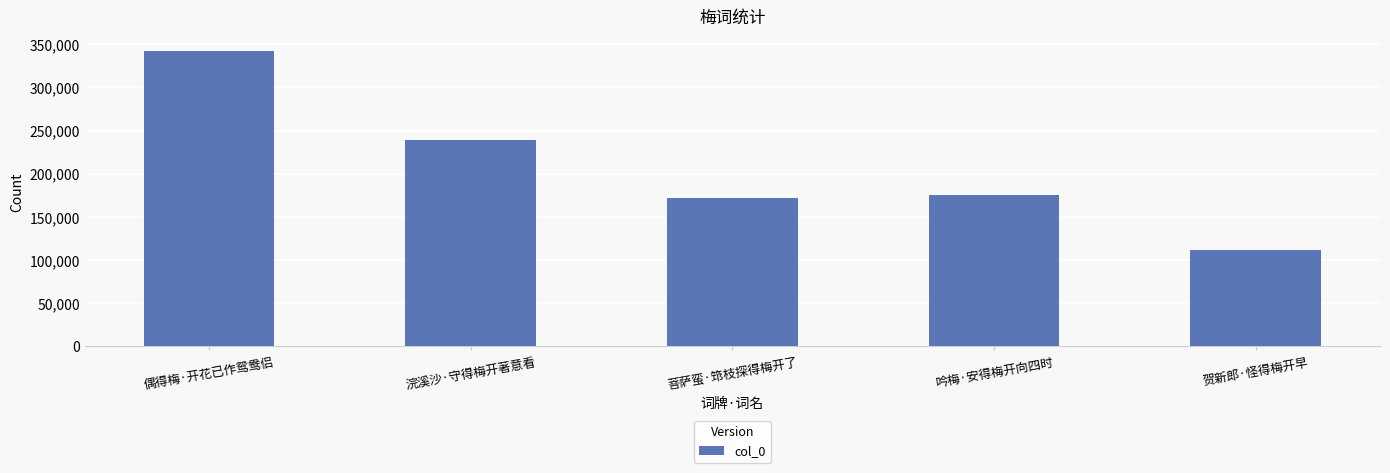

Which has a higher value, 吟梅·安得梅开向四时 or 菩萨蛮·筇枝探得梅开了?

吟梅·安得梅开向四时